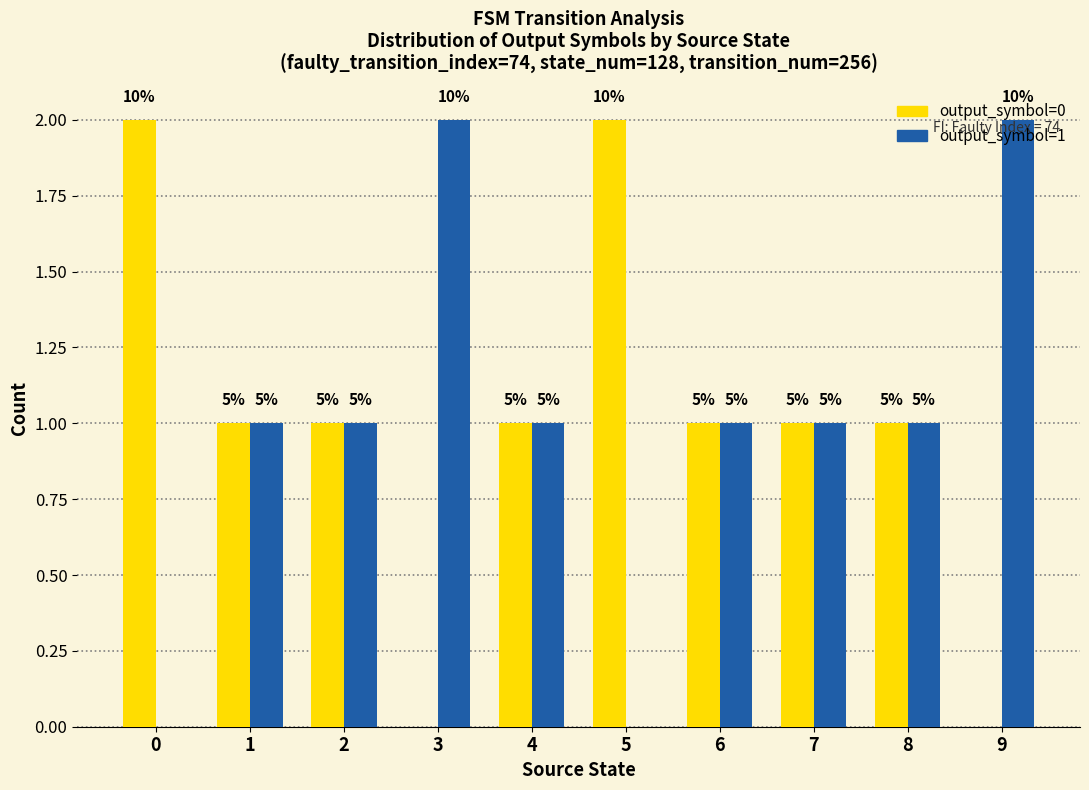

What is the sum of all output_symbol=1 values?

10